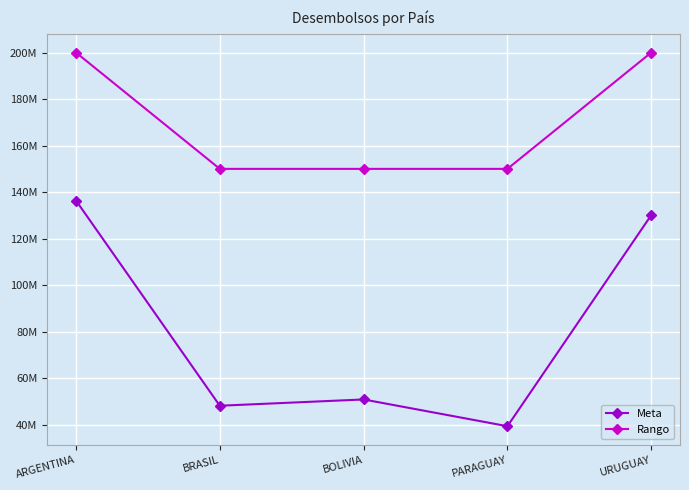

What are all the series names shown in the legend?

Meta, Rango